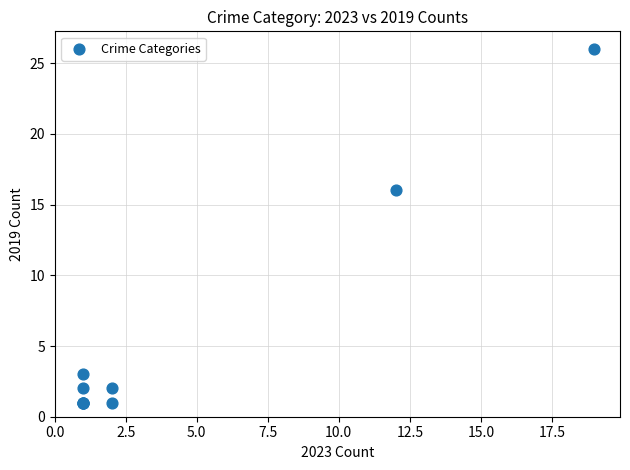

What Y value in the scatter plot is closest to 13?

16